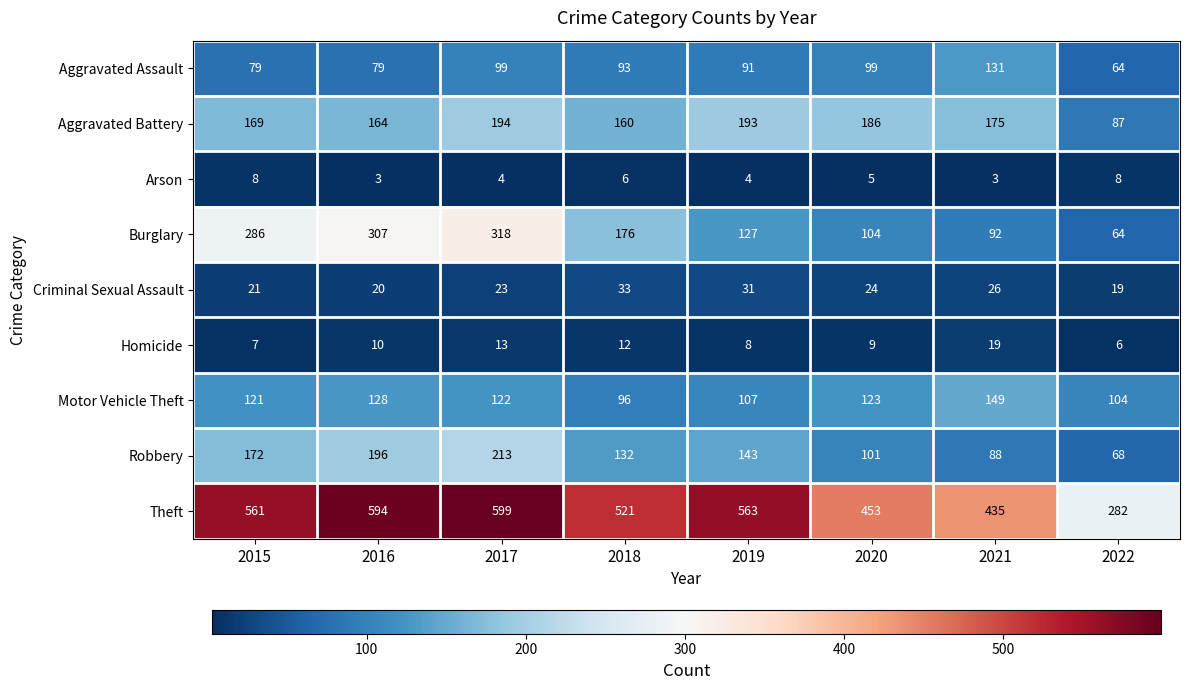

What is the maximum value shown in the chart?

599